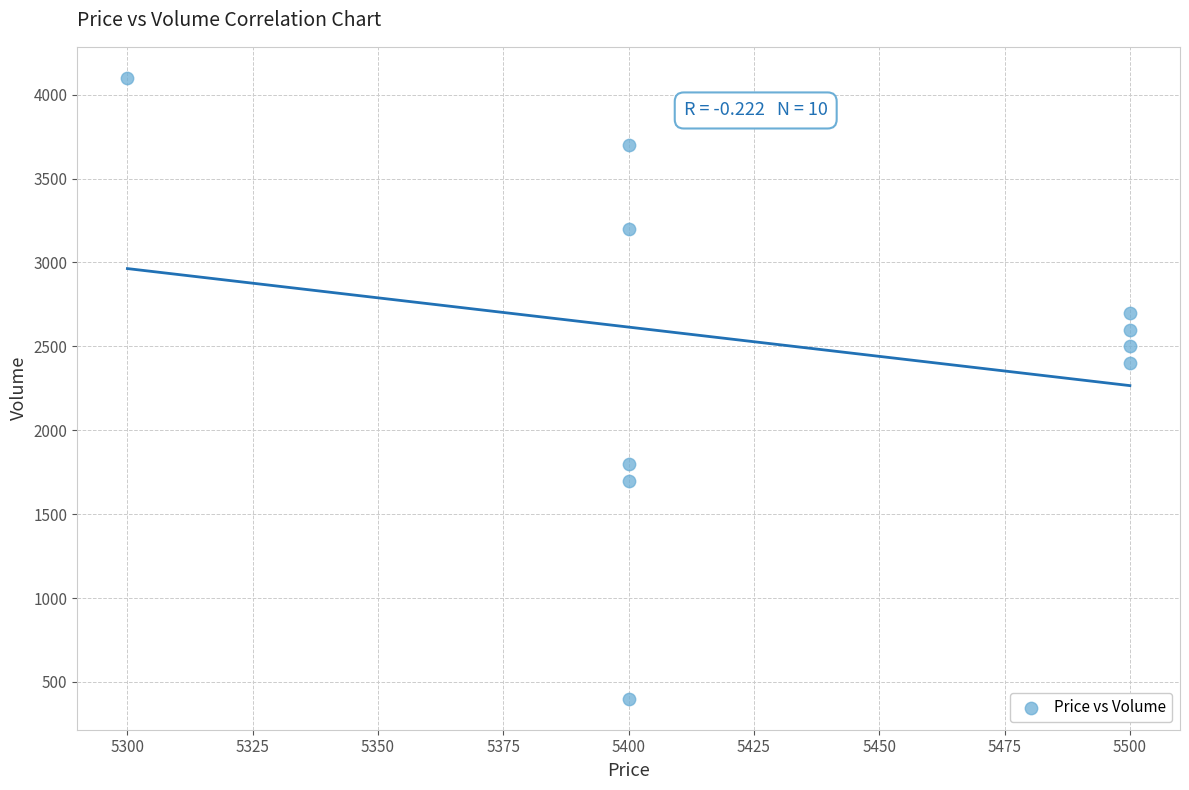

What Y value in the scatter plot is closest to 2250?

2400